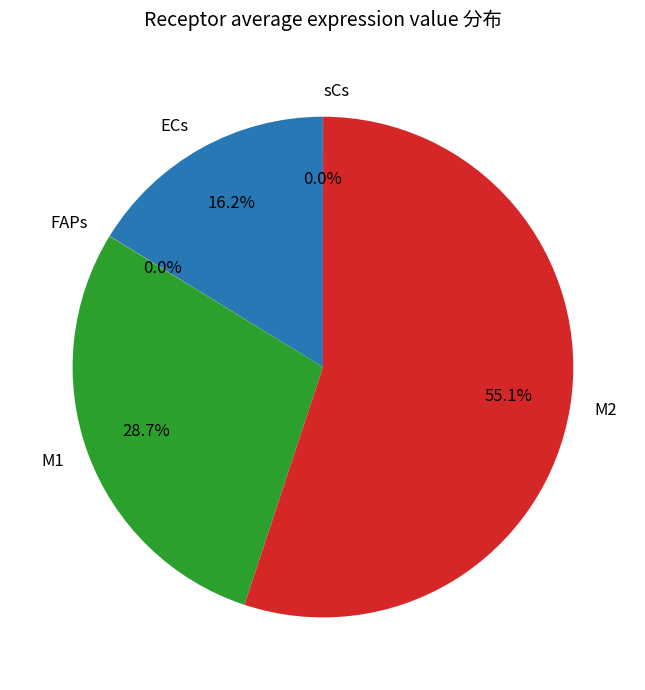

To the nearest percent, what portion does ECs represent?

16%